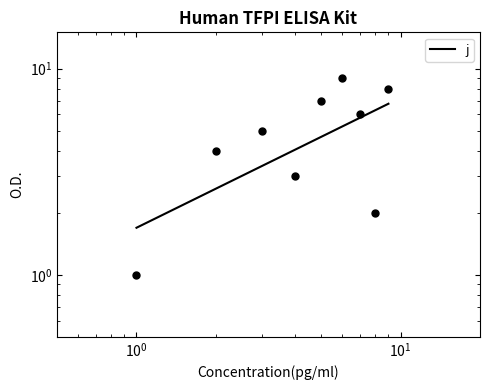

What is the sum of the values at 0 and 5?

7